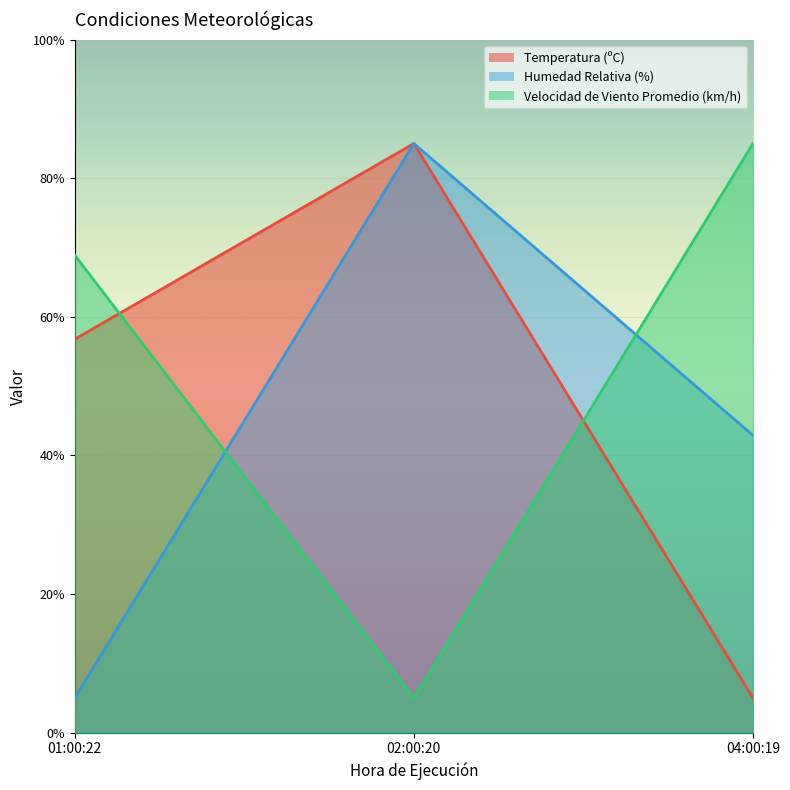

Reading left to right, what are all the values shown in this chart?

Temperatura (ºC): 56.8	85.0	5.0
Humedad Relativa (%): 5.0	85.0	42.9
Velocidad de Viento Promedio (km/h): 68.9	5.0	85.0